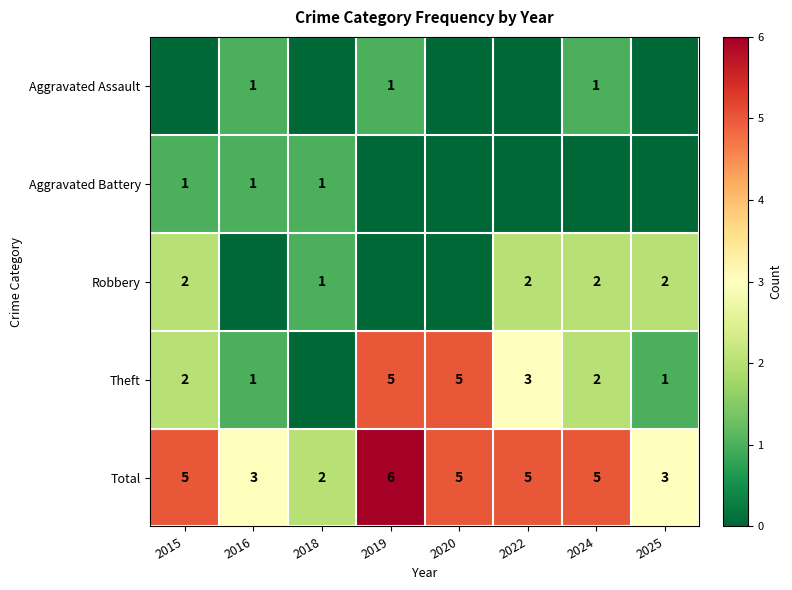

What is the sum of the Robbery values at 2025 and 2015?

4